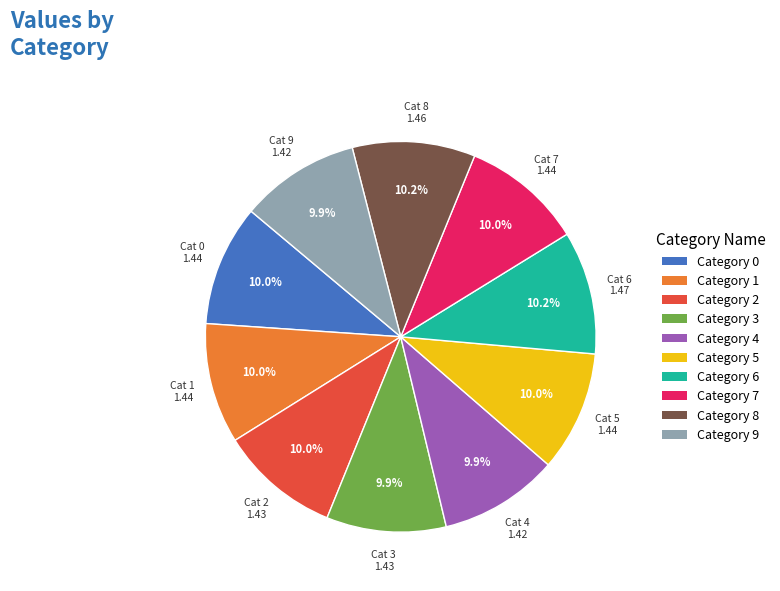

How many segments does this pie chart have?

10